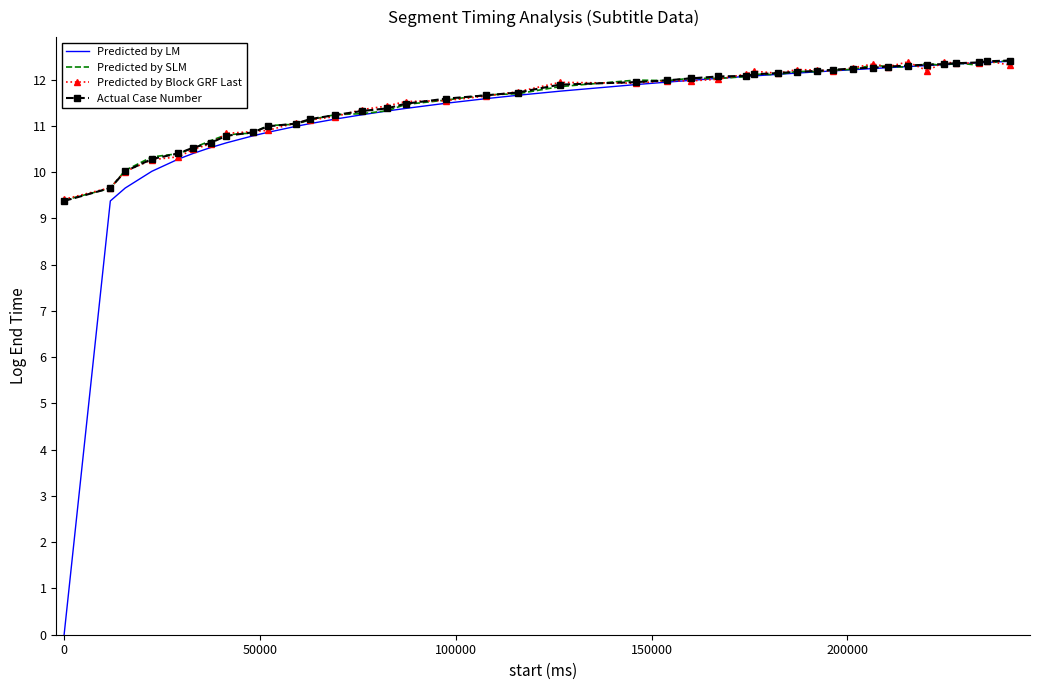

What is the maximum value for Predicted by SLM?

12.4